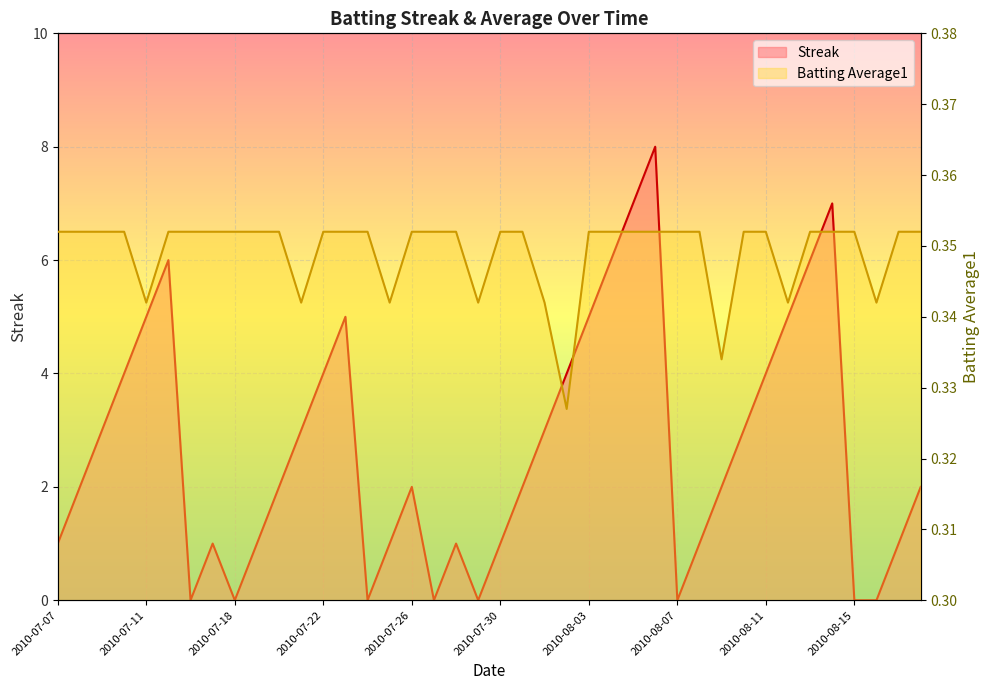

The value of Batting Average1 at 2010-07-17 is 0.2. True or false?

False